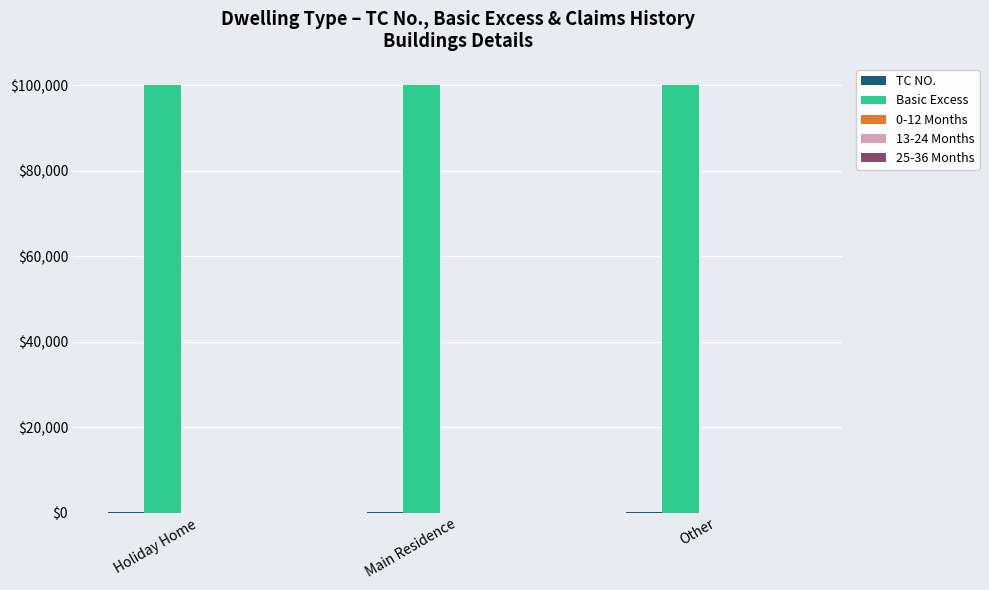

How many groups of bars are there?

3